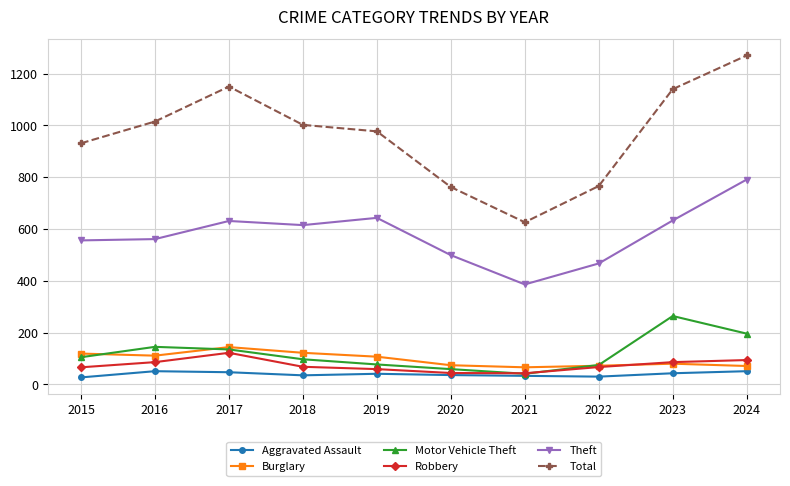

True or false: Burglary and Aggravated Assault cross at least once.

False